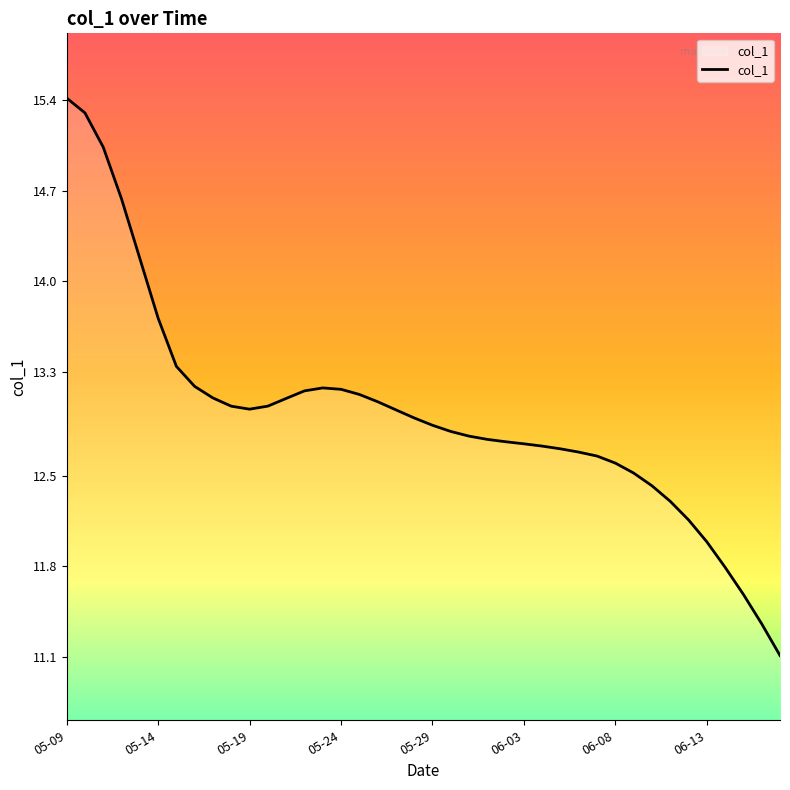

How many lines are shown in the chart?

1